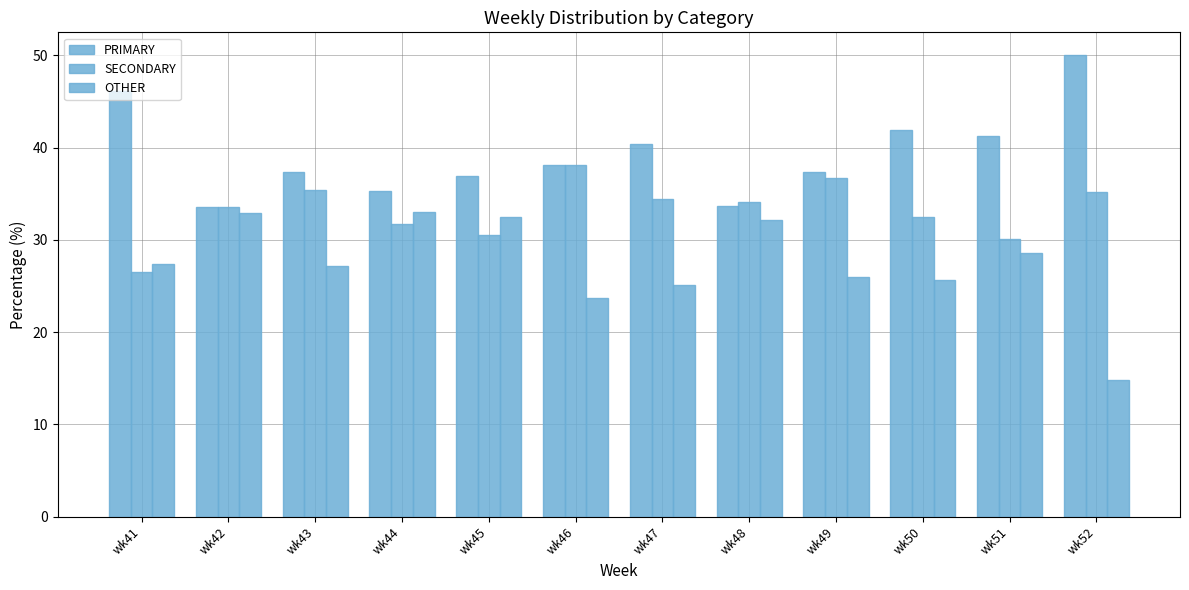

Does the chart contain stacked bars?

No